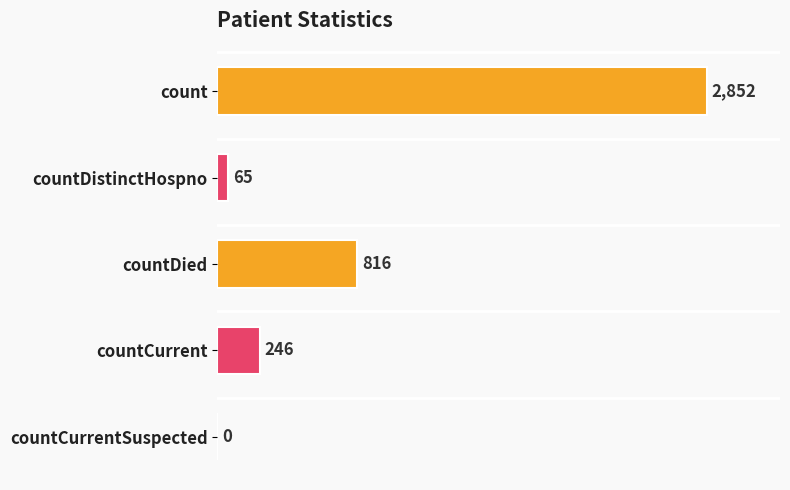

Where is the data nearest to the value 1426?

countDied